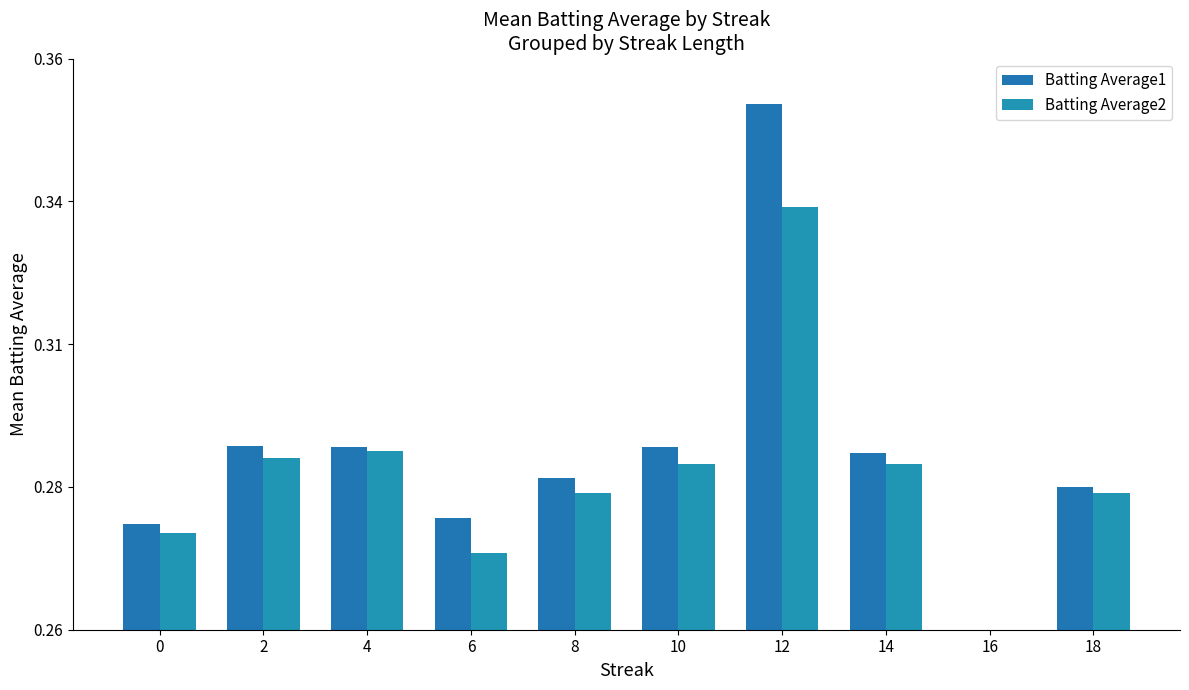

Where is Batting Average2 nearest to the value 0?

16